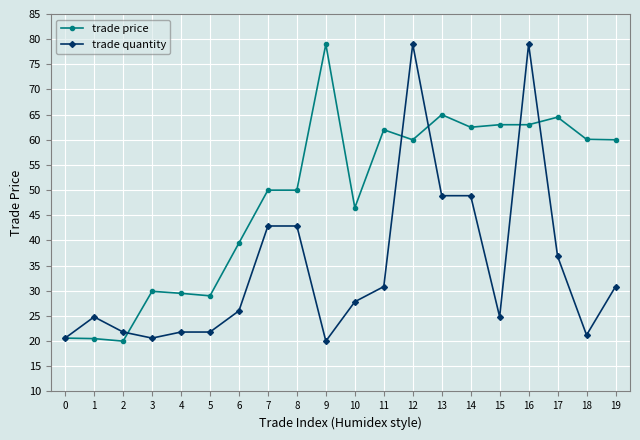

What is the minimum value for trade price?

20.0